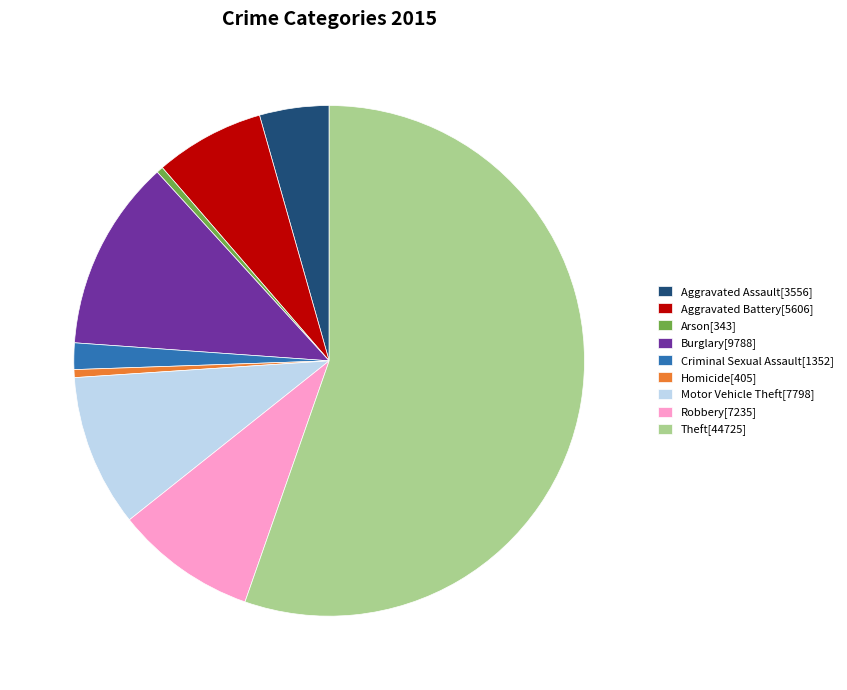

Which has a higher value, Arson or Theft?

Theft